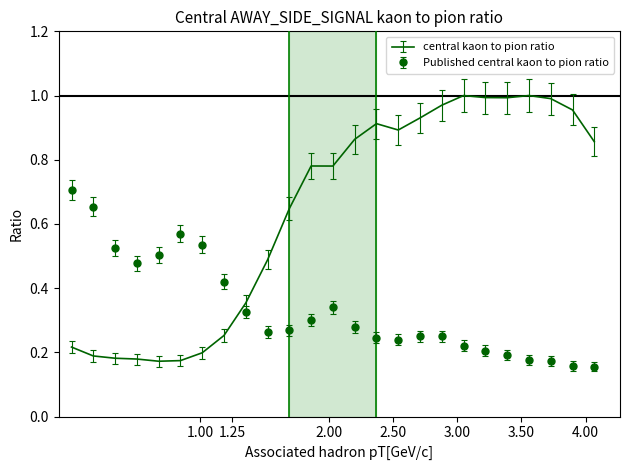

How many intersections are there between Published central kaon to pion ratio and central kaon to pion ratio?

1